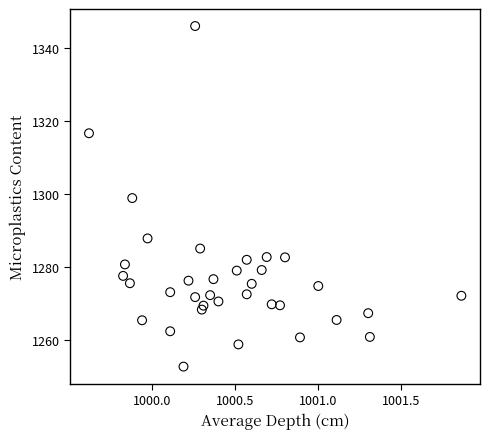

What is the range of X values (max minus min)?

2.2